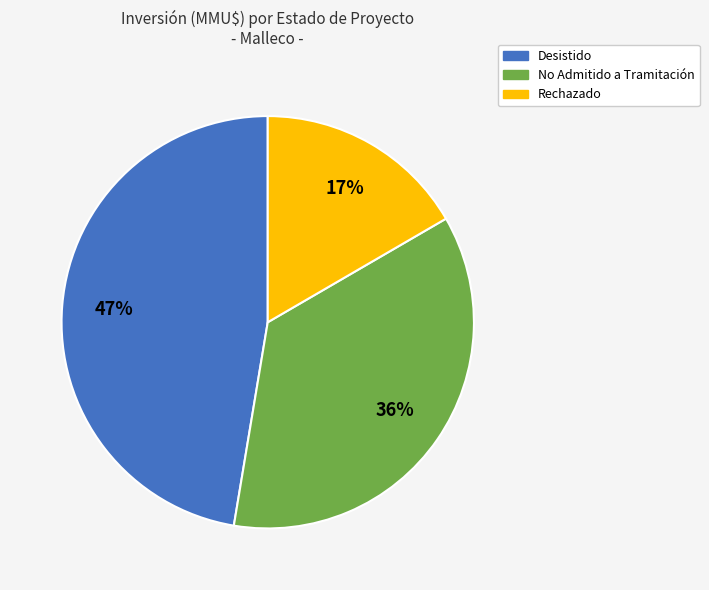

Which has a higher value, Desistido or Rechazado?

Desistido